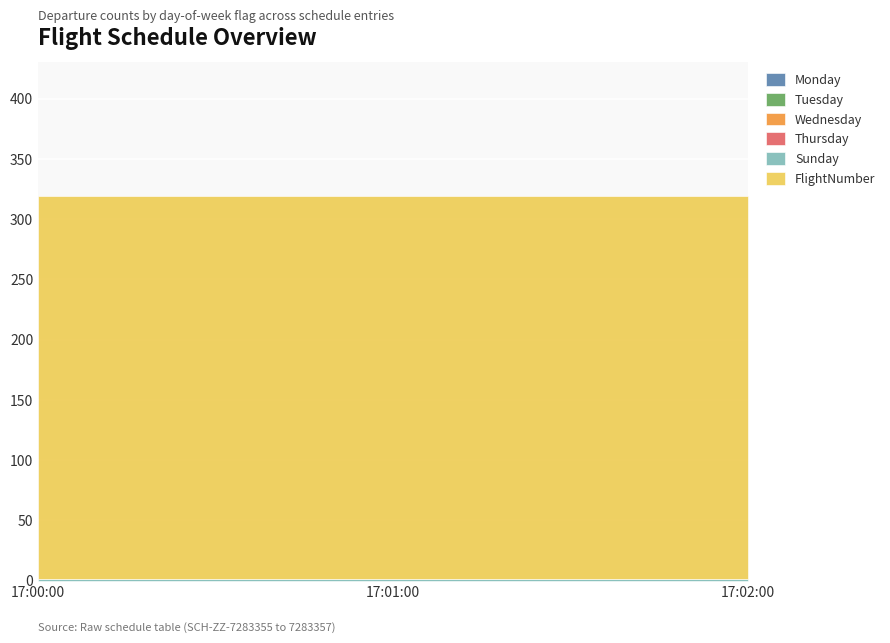

Which has a higher value, 17:02:00 or 17:01:00?

17:02:00